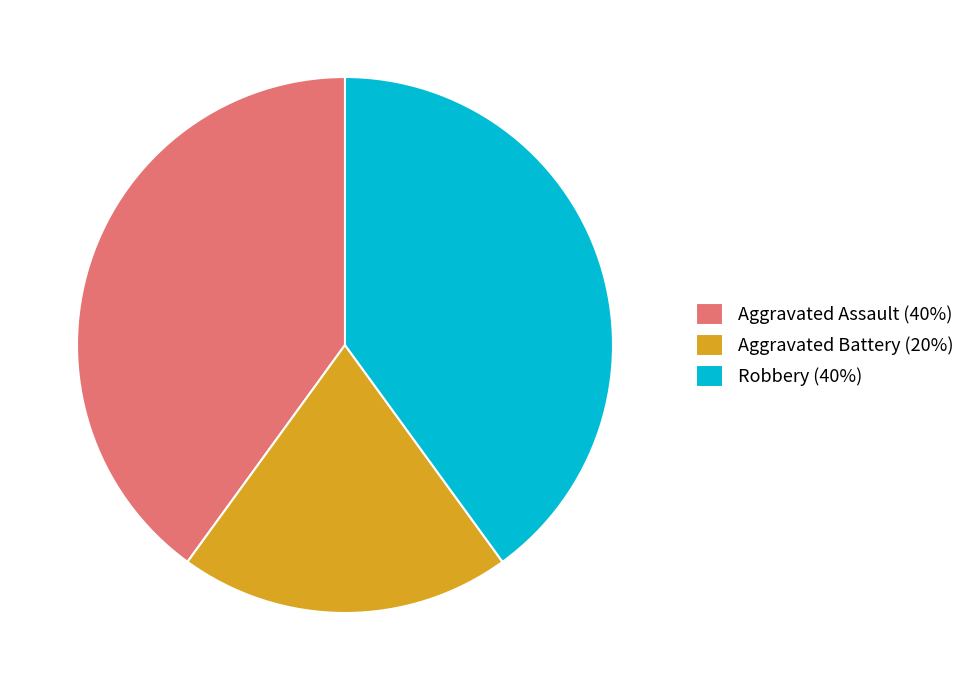

Which slice is the smallest?

Aggravated Battery